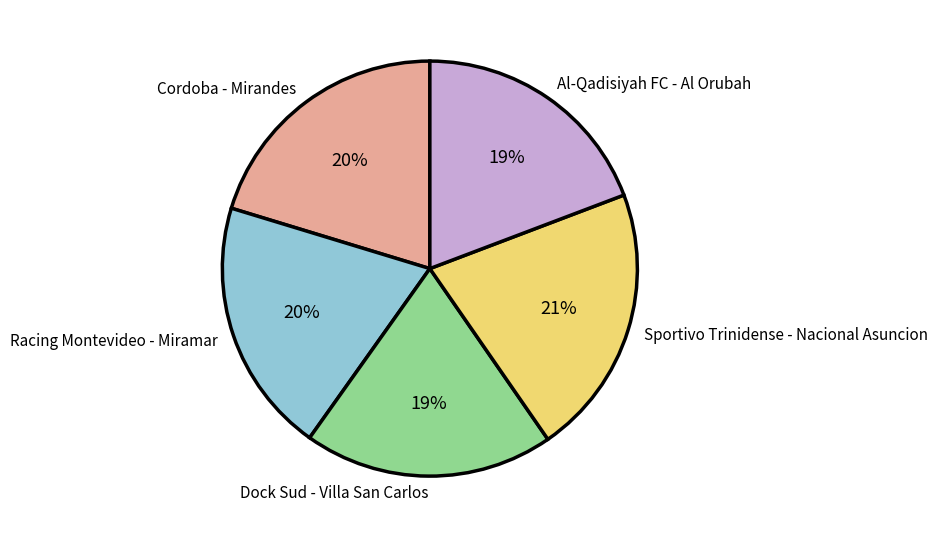

Is it true that Al-Qadisiyah FC - Al Orubah is 29% of the pie?

False